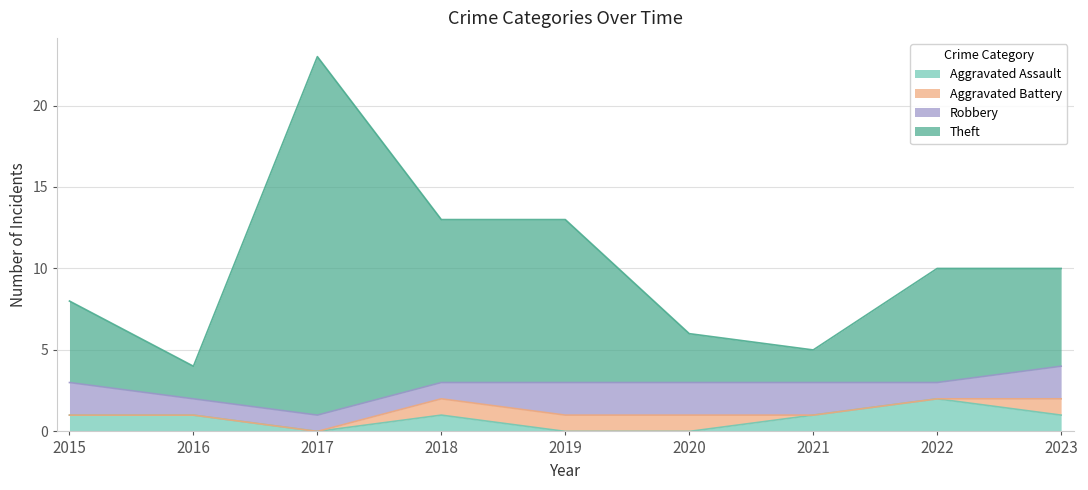

Between 2020 and 2016, which is larger?

2016